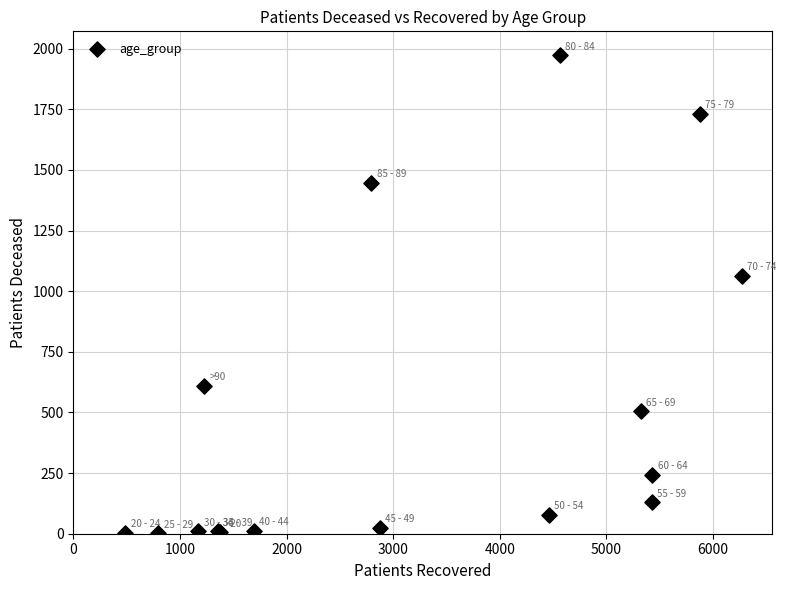

What Y value in the scatter plot is closest to 987?

1063